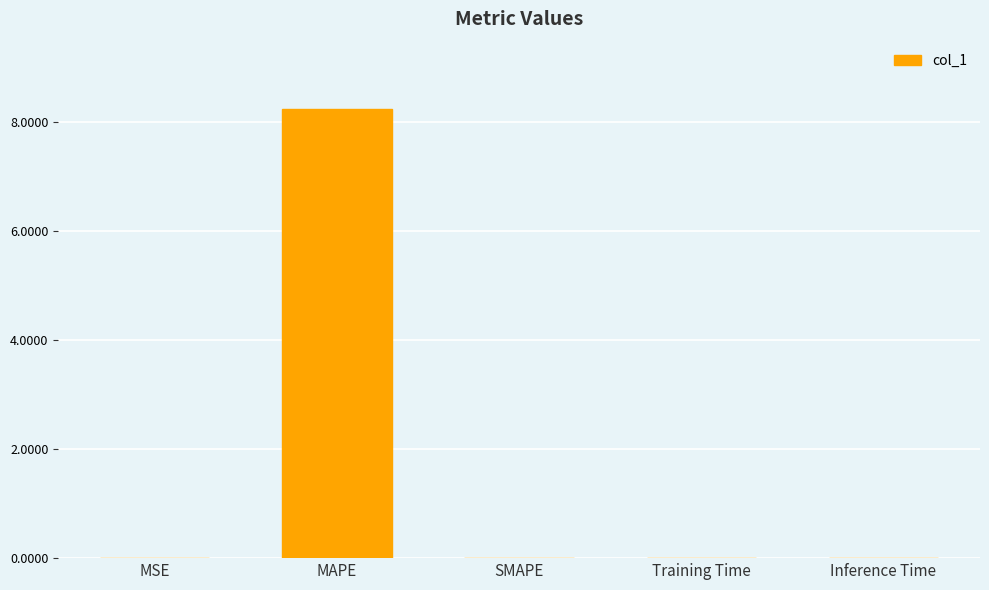

At which category does the chart reach its peak across all series?

MAPE